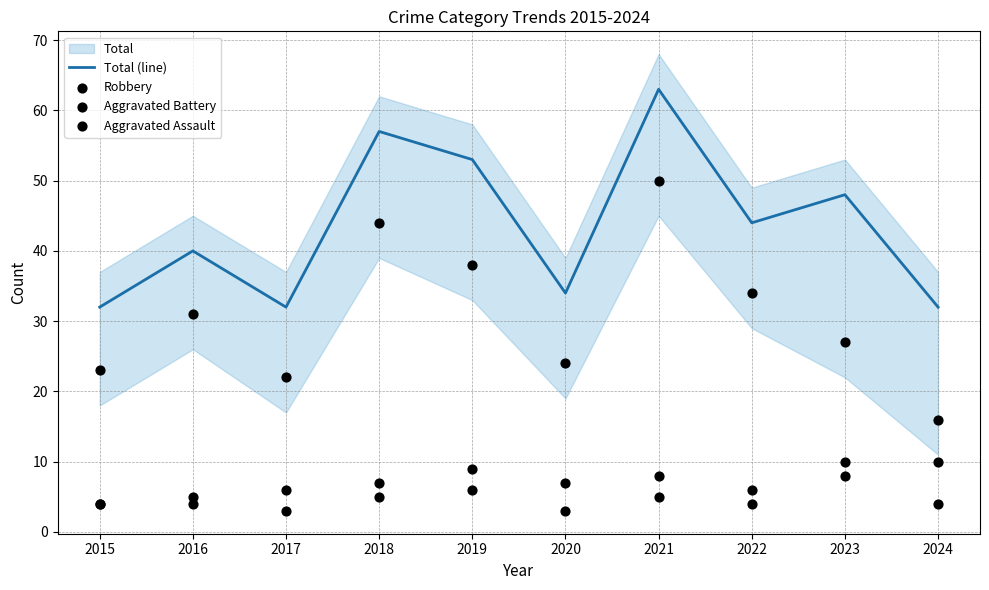

What is the minimum value for Total (line)?

32